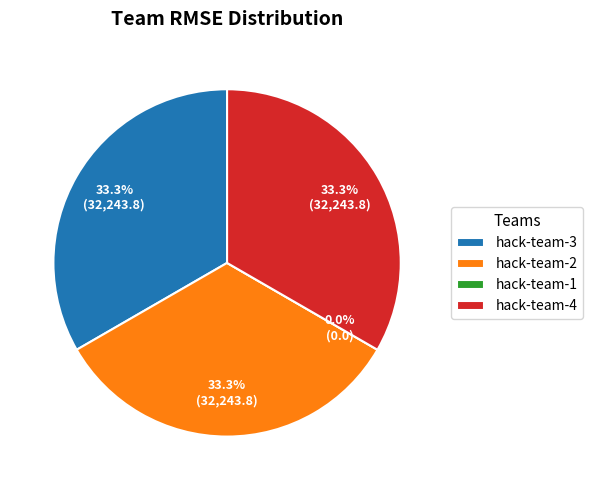

To the nearest percent, what is the combined percentage of hack-team-3_2 and hack-team-1?

33%